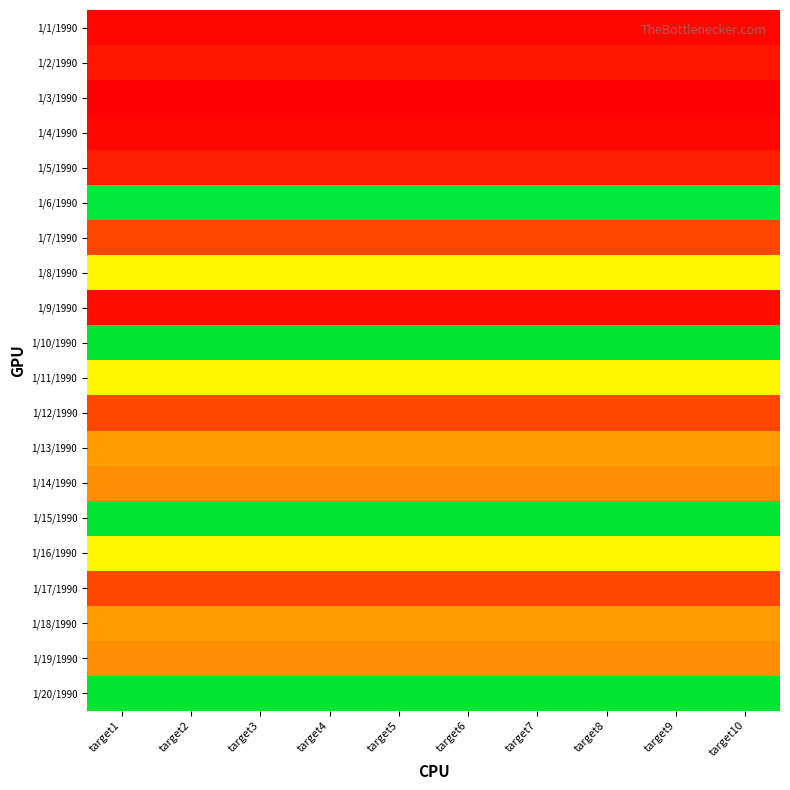

Between target3 and target5, which is larger?

target3